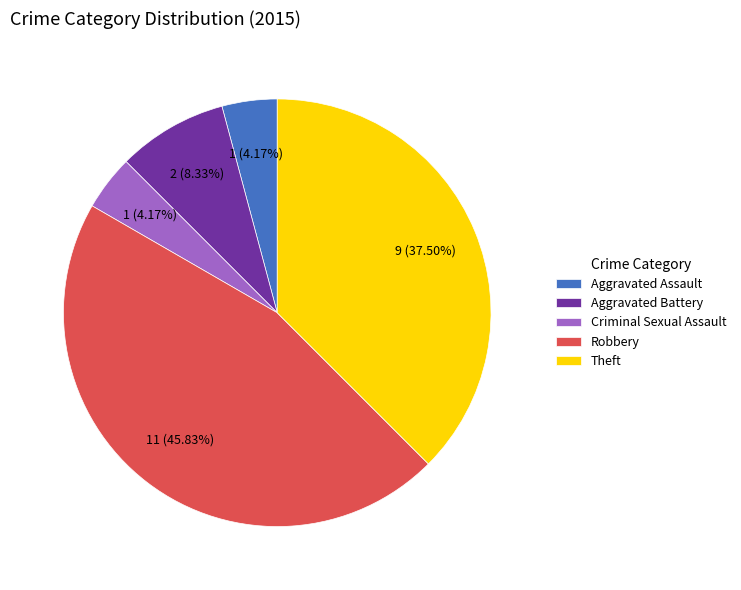

Count the number of slices in the pie.

5